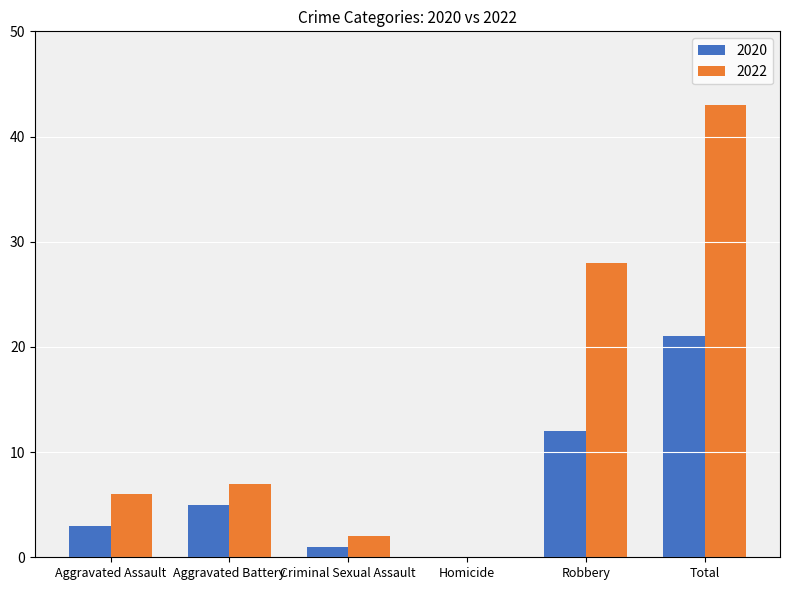

Where is 2020 nearest to the value 10?

Robbery